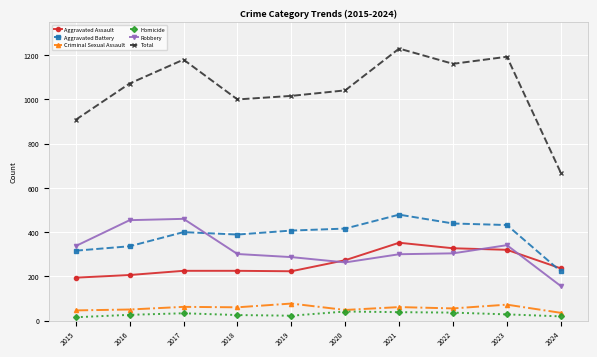

At which category is the sum across all series the highest?

2021